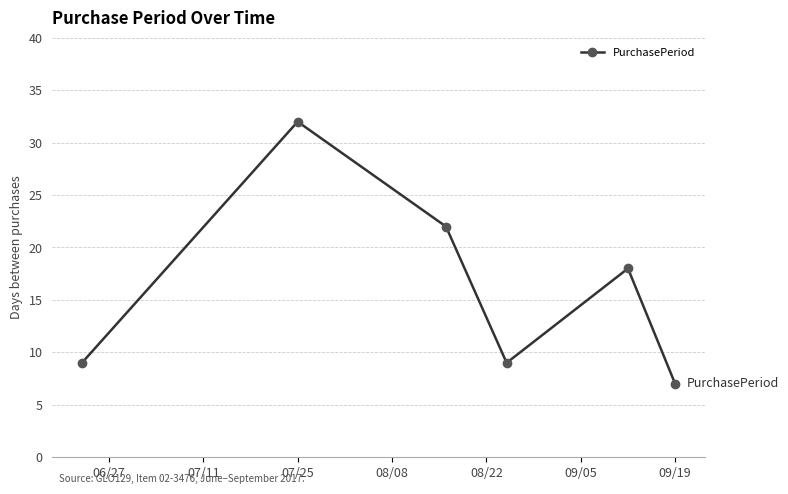

How many points are higher than both their immediate neighbors (excluding endpoints)?

2